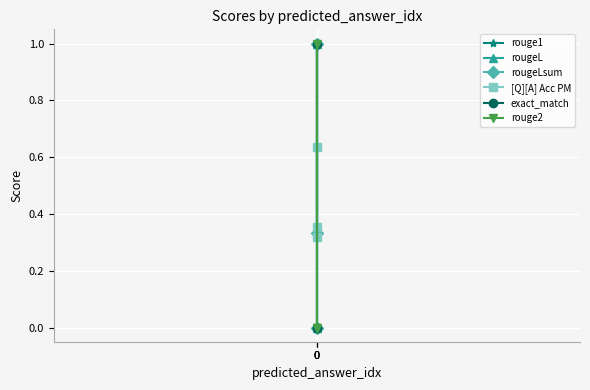

How many positive values does the rouge1 series have?

2